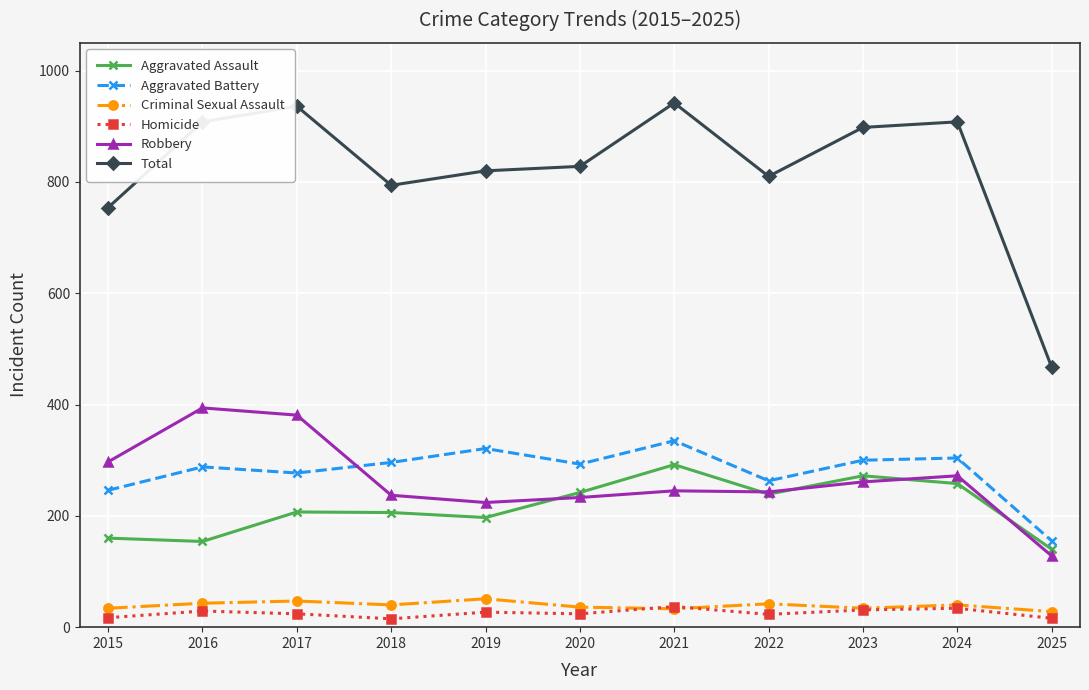

True or false: Homicide has more than 0 interior local peaks.

True